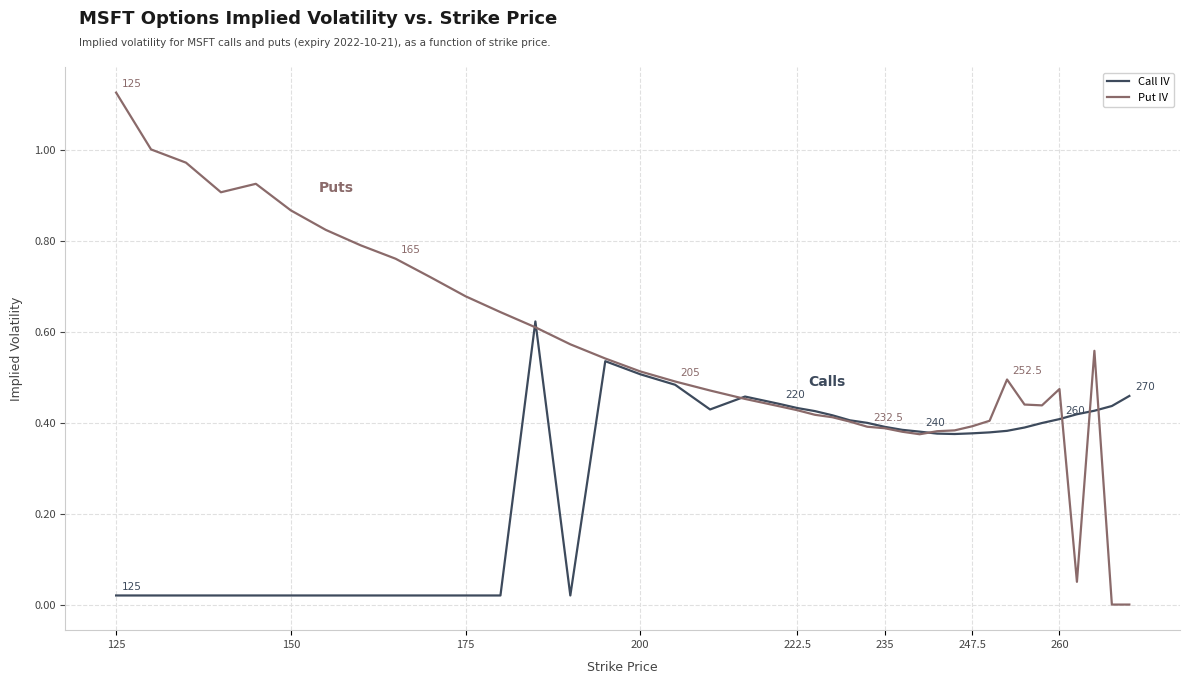

List the series in order of their overall mean, highest first.

Put IV, Call IV